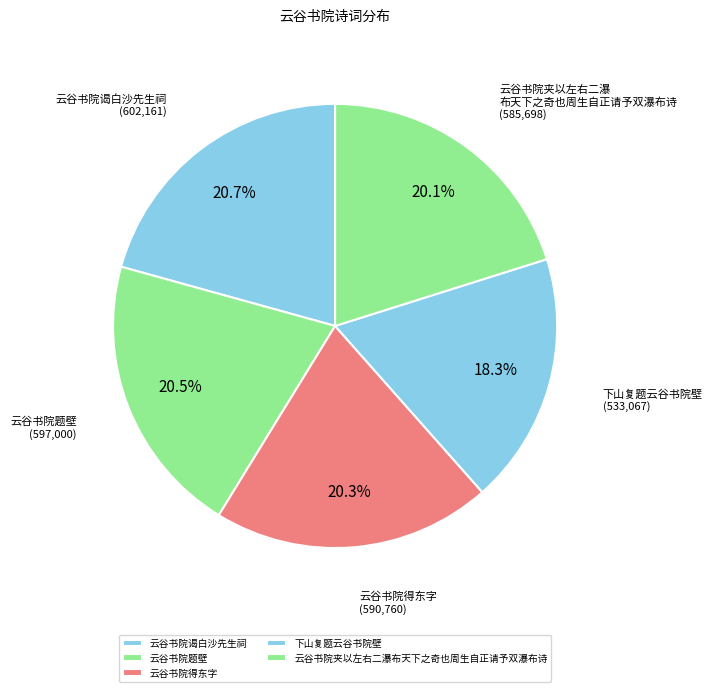

What percentage is the 云谷书院夹以左右二瀑布天下之奇也周生自正请予双瀑布诗 slice, to the nearest percent?

20%